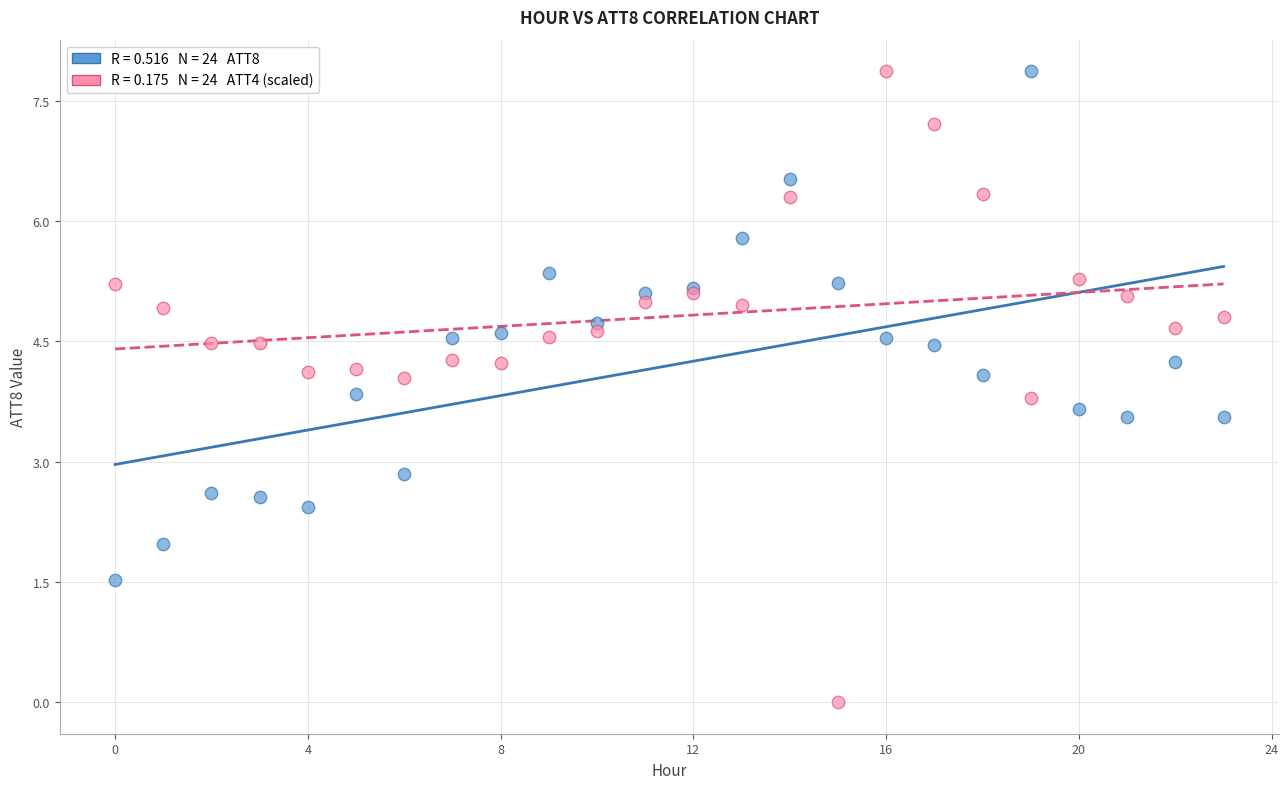

Across all series, what Y value is closest to 3?

2.8